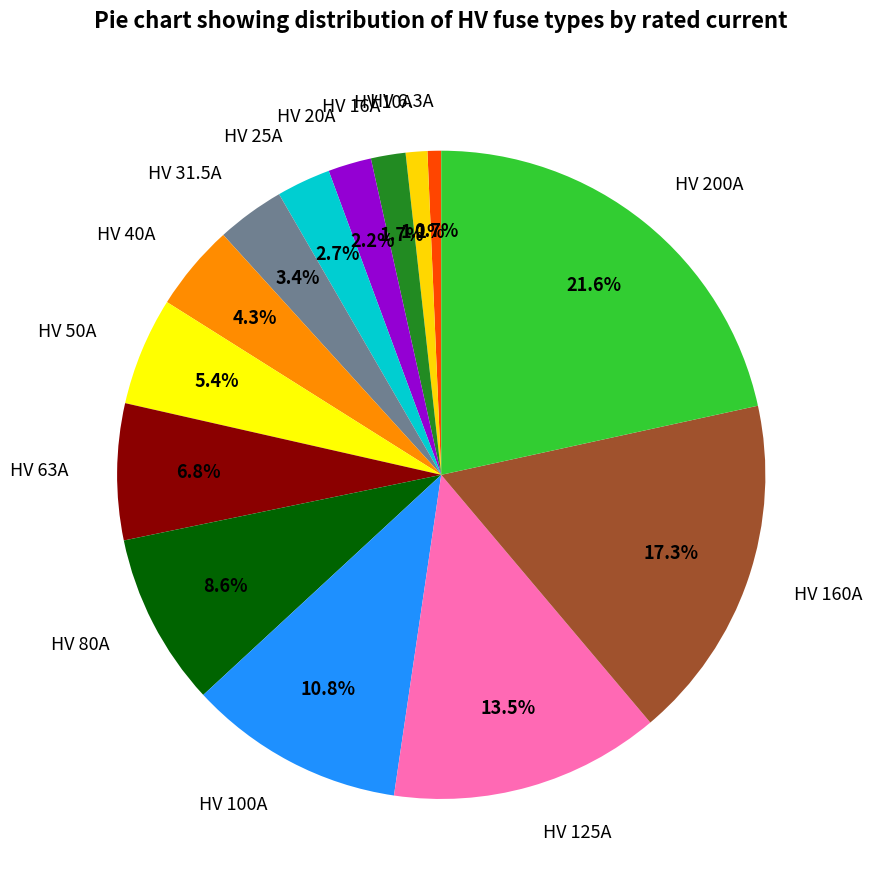

What is the total percentage of HV 125A and HV 40A?

17.8%